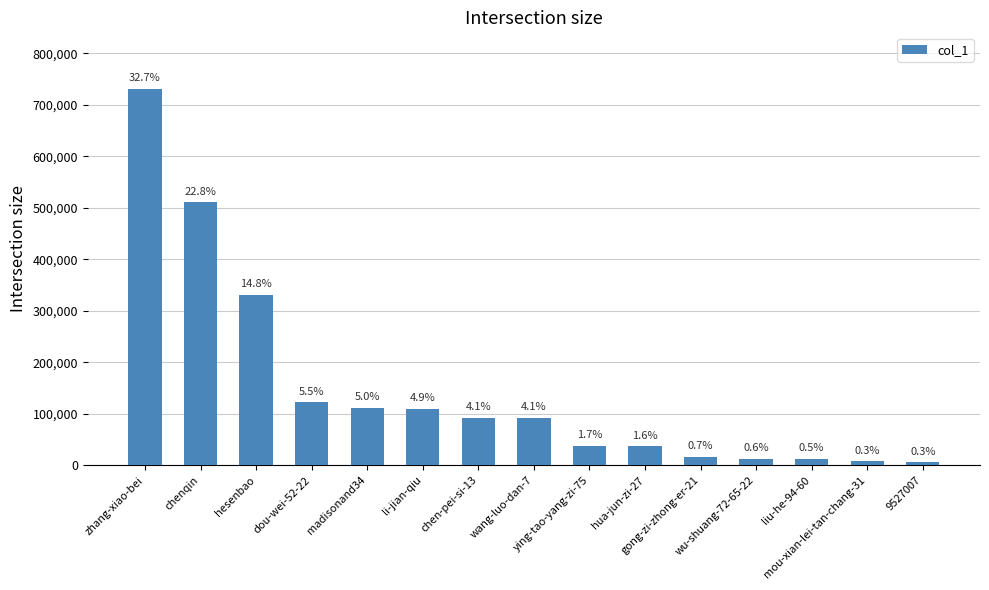

Approximately how many times larger is the value at mou-xian-lei-tan-chang-31 compared to hua-jun-zi-27?

0.2